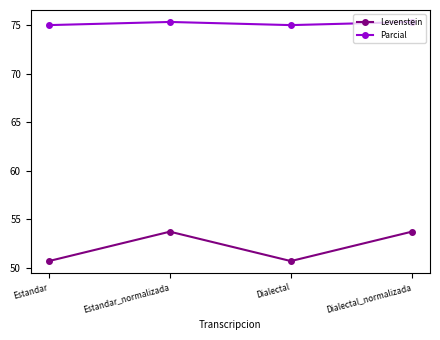

What is the difference between the maximum and minimum values in the Levenstein series?

3.0